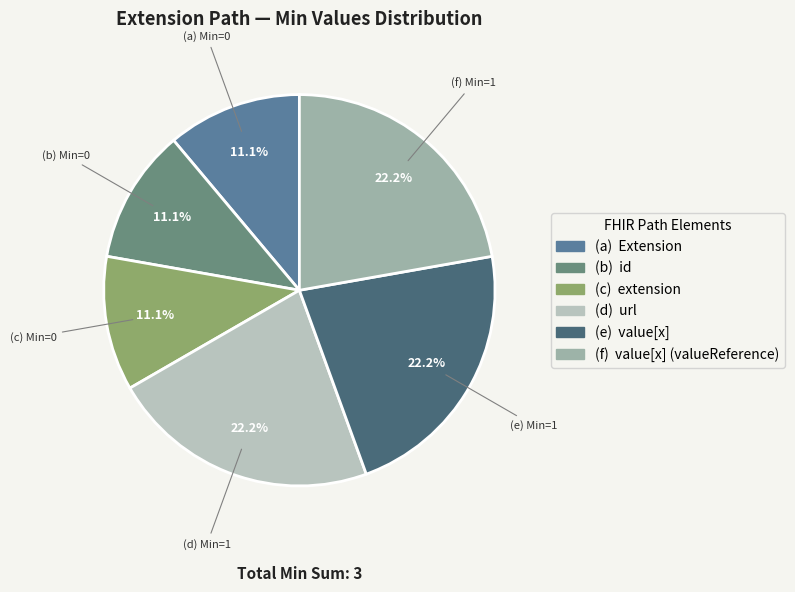

Which category has the biggest portion of the pie?

Extension.url